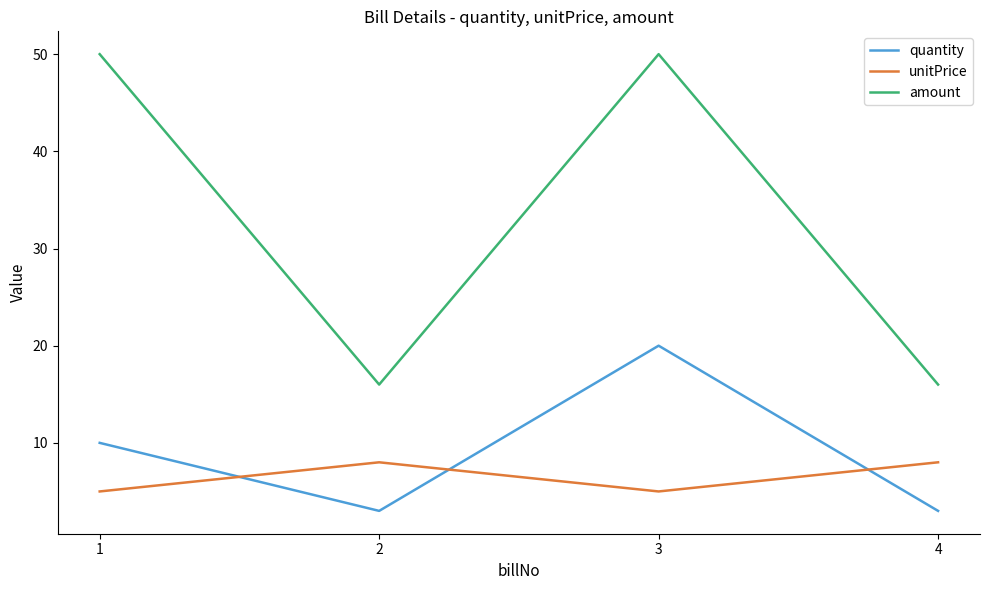

True or false: amount has a value of 6 at 2.

False